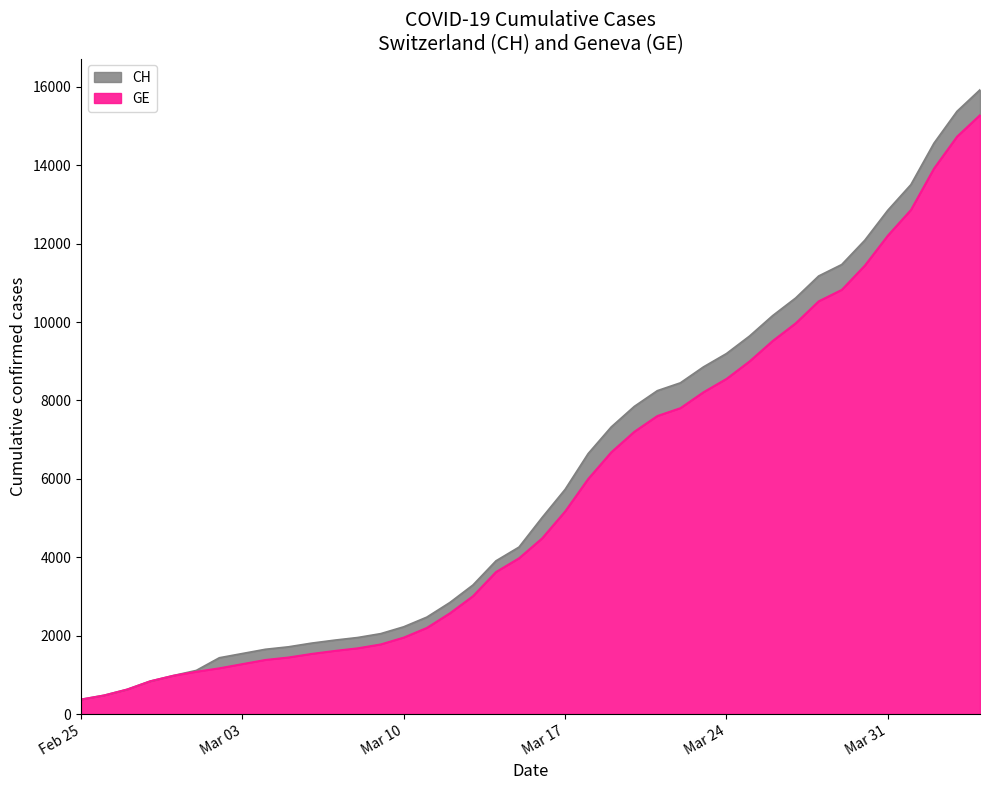

Which label corresponds to the largest value in the chart?

2020-04-04